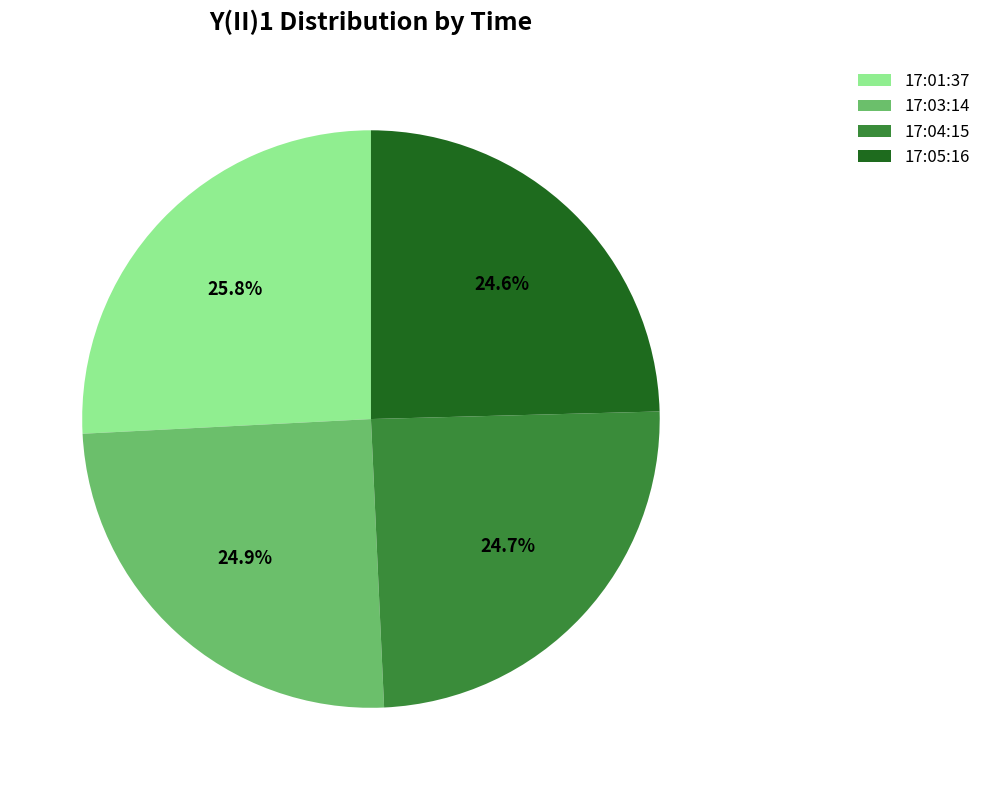

Do 17:03:14 and 17:05:16 together represent more than half of the pie?

No